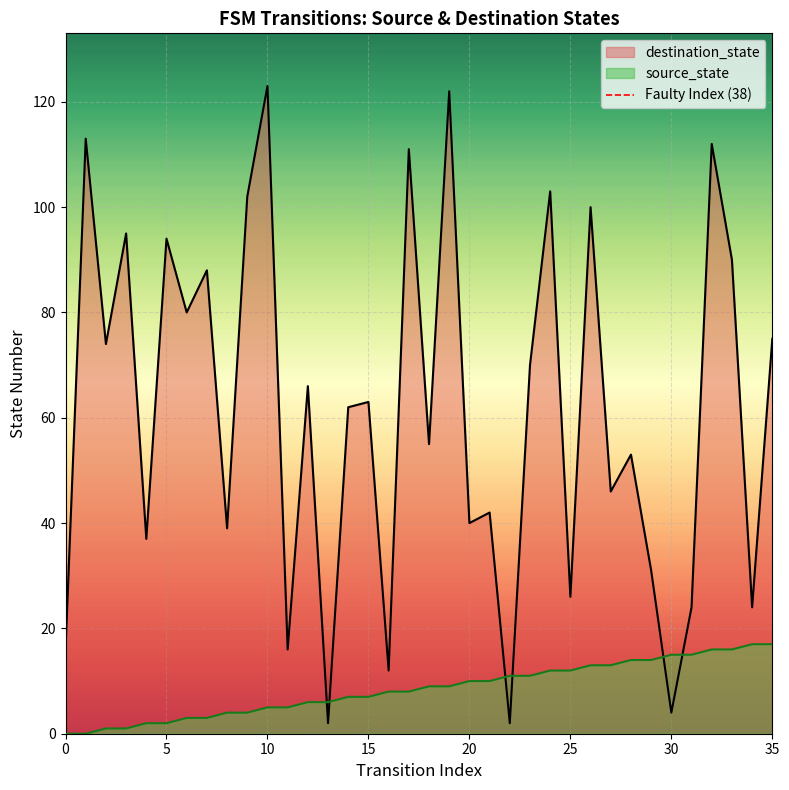

What is the maximum value for destination_state?

123